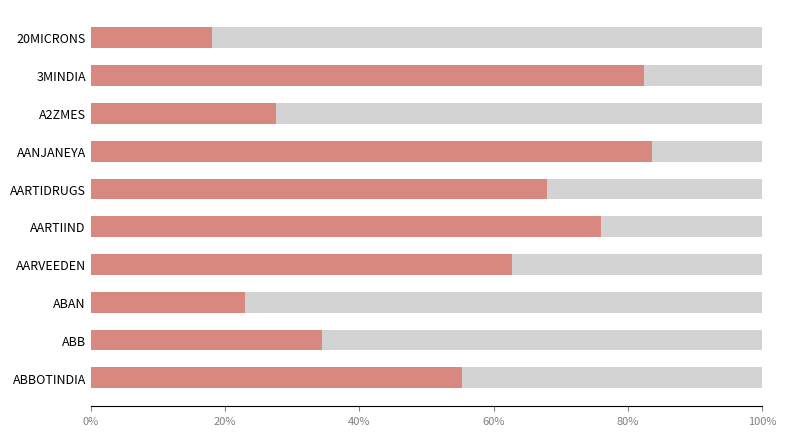

How many series are shown in this chart?

2